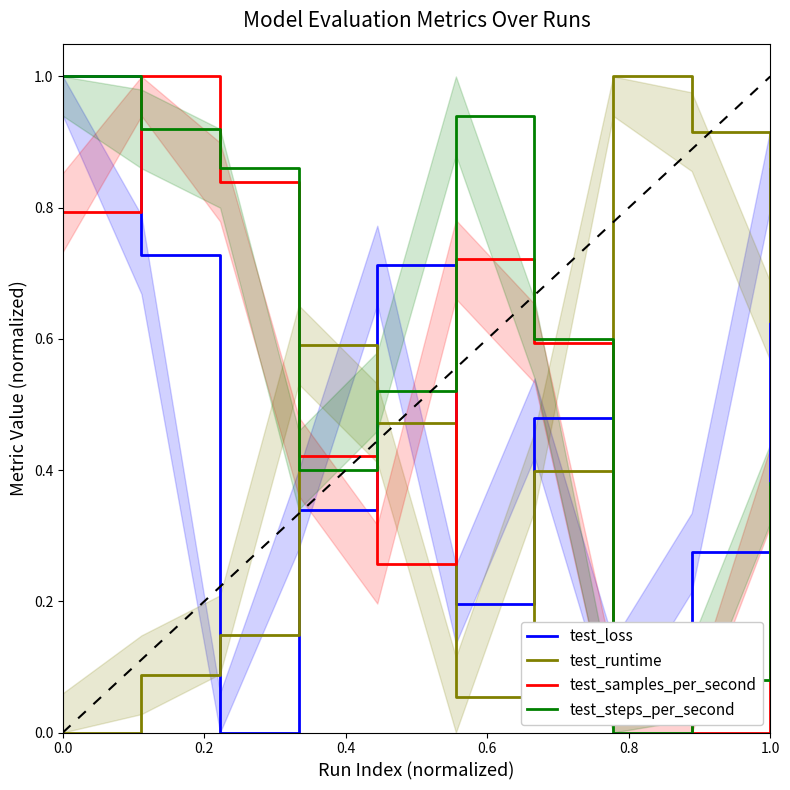

Which series has the largest total across all categories?

test_steps_per_second